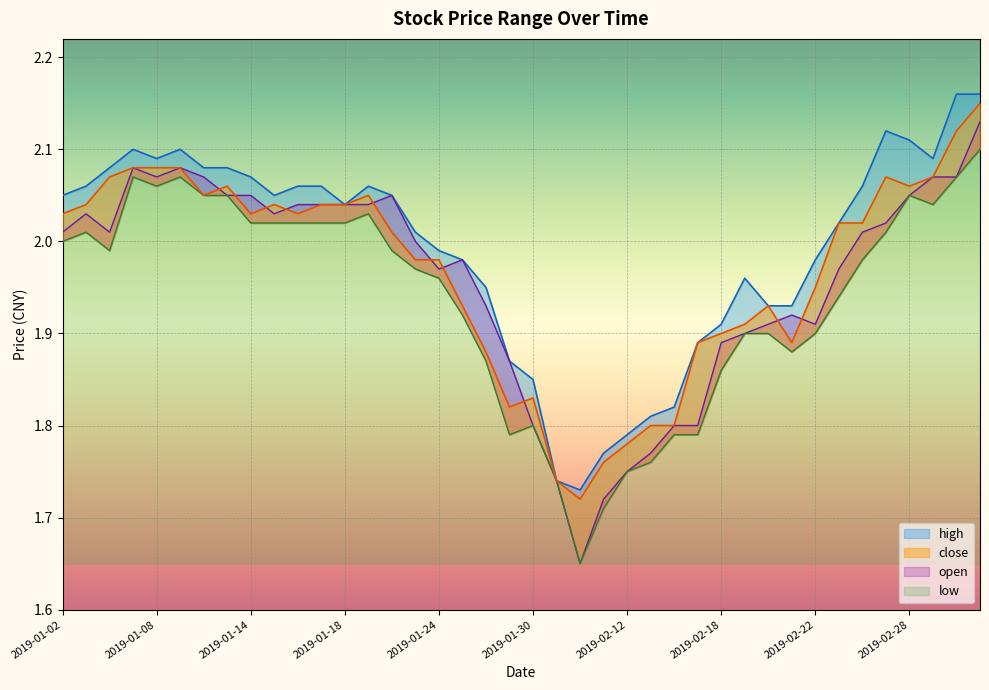

The low series shows 1.3 at 2019-01-14. True or false?

False